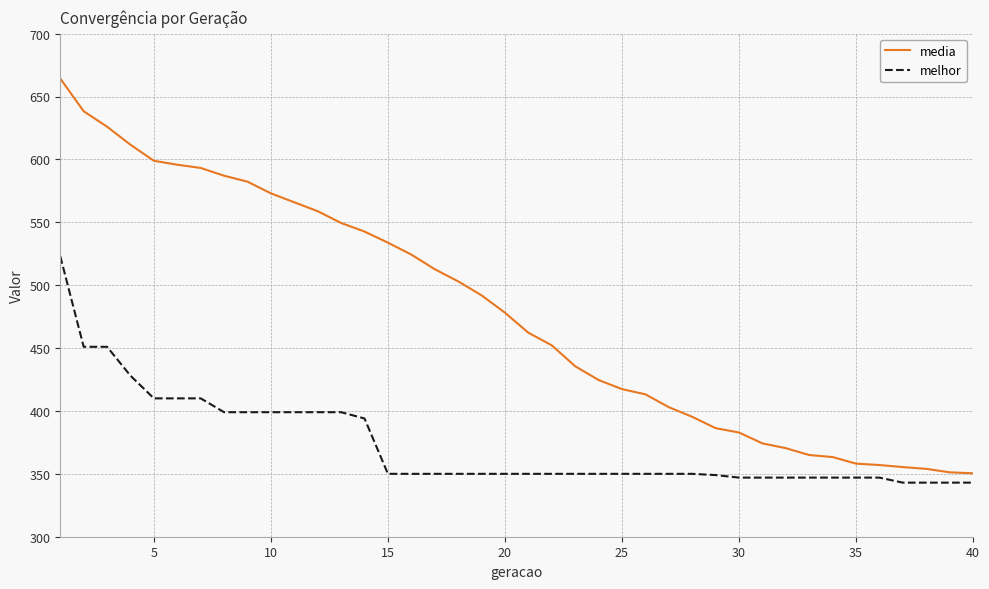

What is the maximum value for media?

664.3